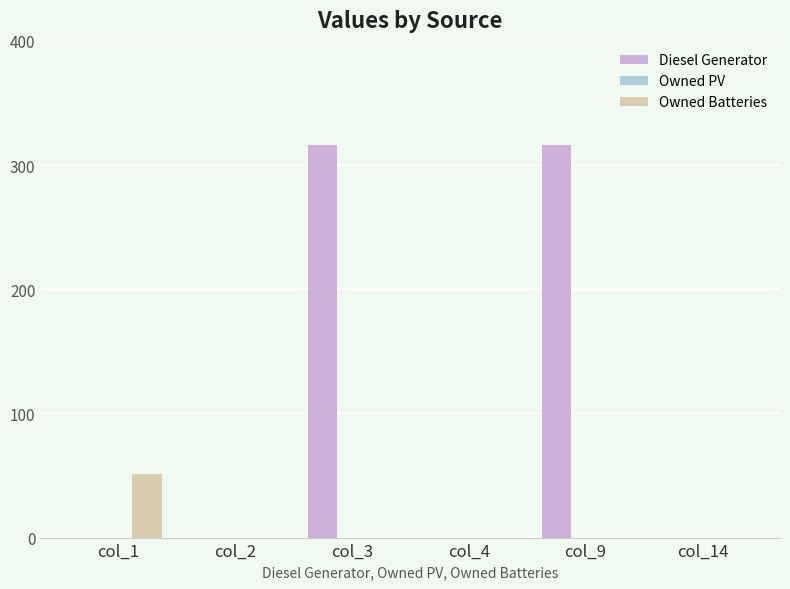

How many groups of bars are there?

6